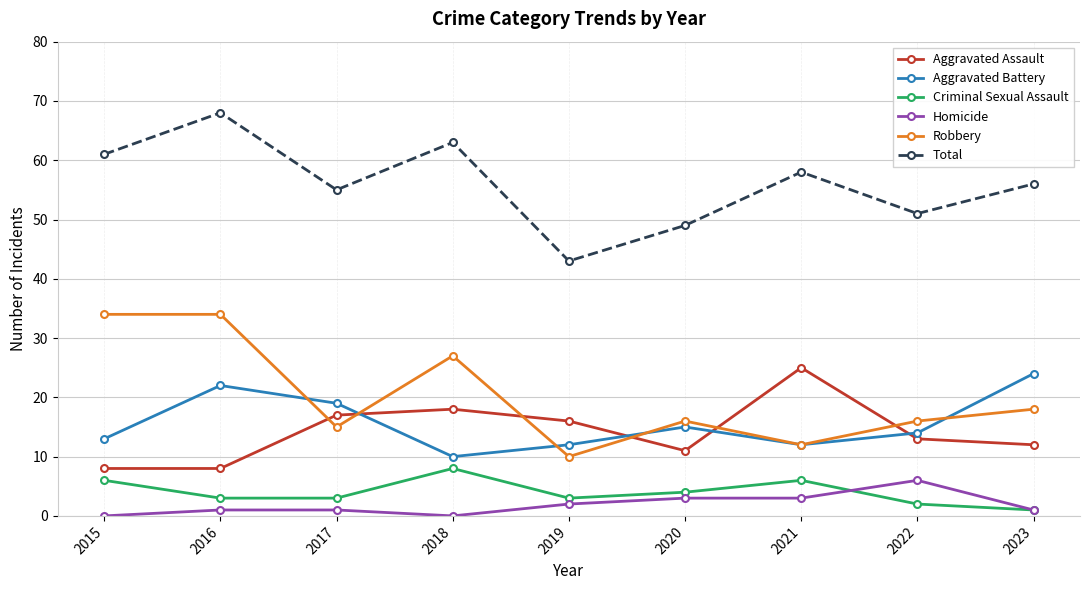

What value does the Robbery series have at 2017?

15